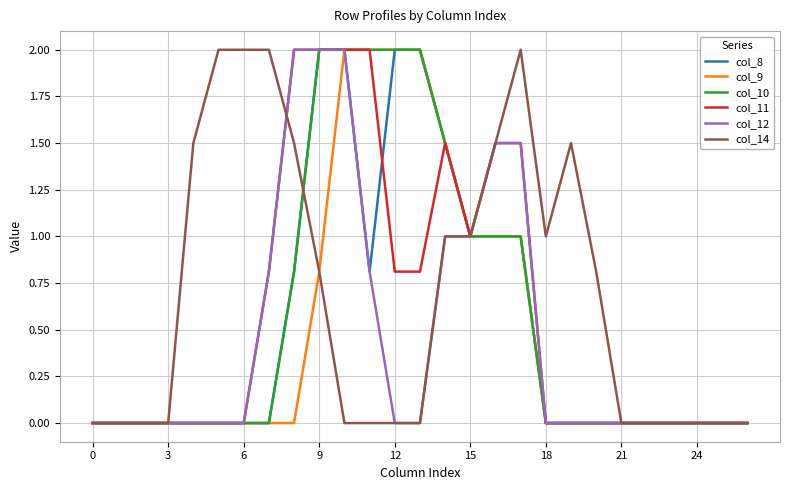

Which series has the largest total across all categories?

col_14